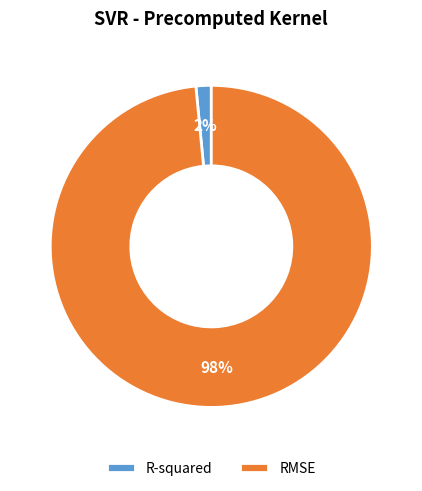

Count the number of slices in the pie.

2